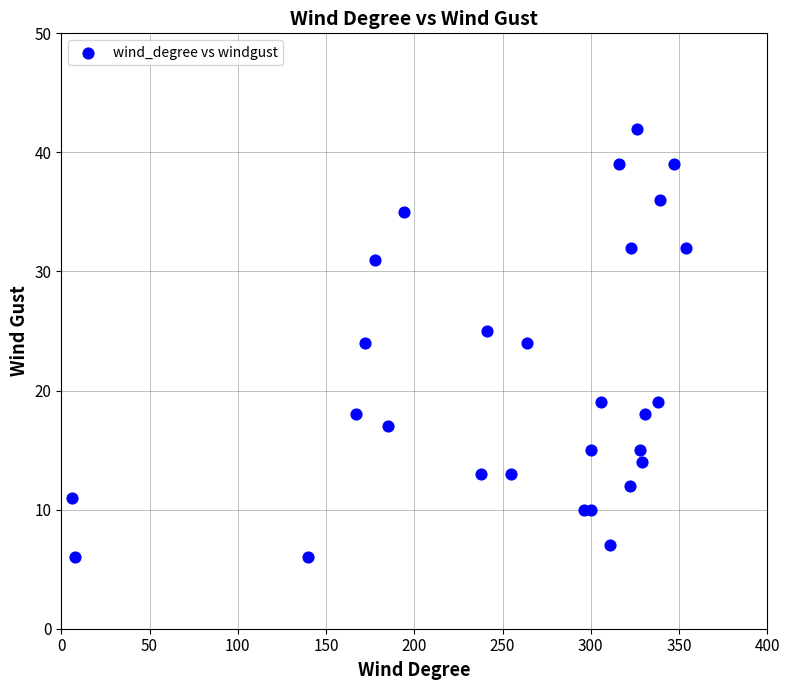

What is the range of Y values (max minus min)?

36